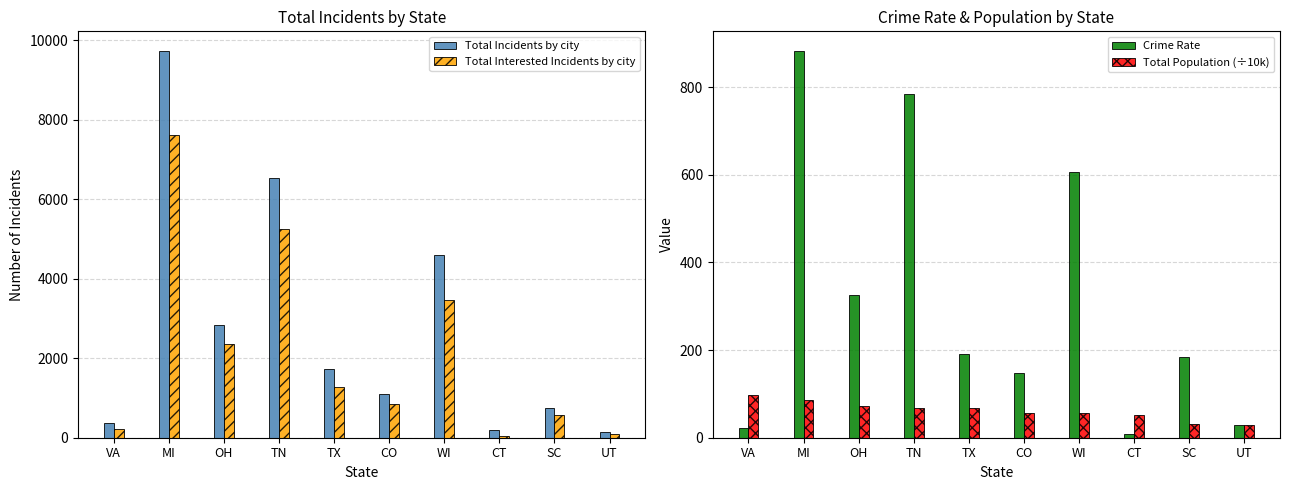

Reading right to left, list all the values displayed in this chart.

Total Incidents by city: UT=145.0	SC=745.0	CT=185.0	WI=4596.0	CO=1100.0	TX=1732.0	TN=6530.0	OH=2828.0	MI=9732.0	VA=367.0
Total Interested Incidents by city: UT=84.0	SC=565.0	CT=44.0	WI=3475.0	CO=846.0	TX=1274.0	TN=5256.0	OH=2365.0	MI=7604.0	VA=212.0
Crime Rate: UT=30.0	SC=183.7	CT=8.5	WI=606.5	CO=147.5	TX=190.4	TN=785.3	OH=326.4	MI=883.2	VA=21.7
Total Population (÷10k): UT=28.0	SC=30.8	CT=51.8	WI=57.3	CO=57.3	TX=66.9	TN=66.9	OH=72.5	MI=86.1	VA=97.6